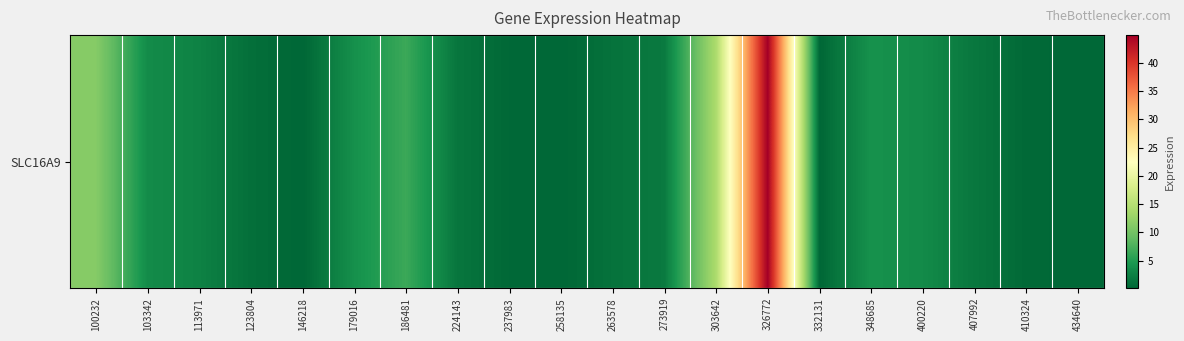

Where is the data nearest to the value 22?

303642